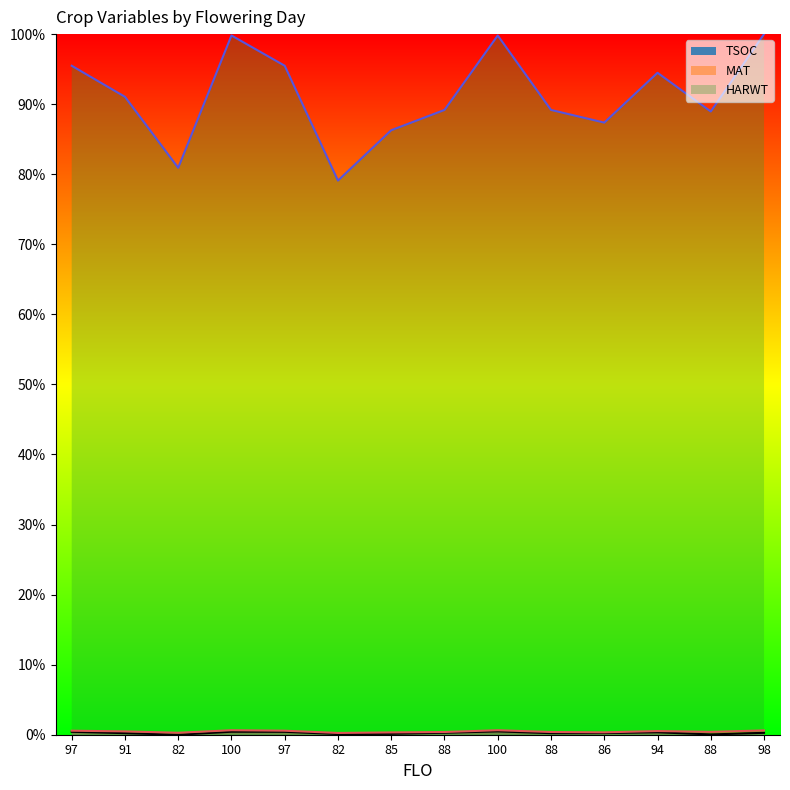

True or false: TSOC has a value of 0.0 at 97.

True